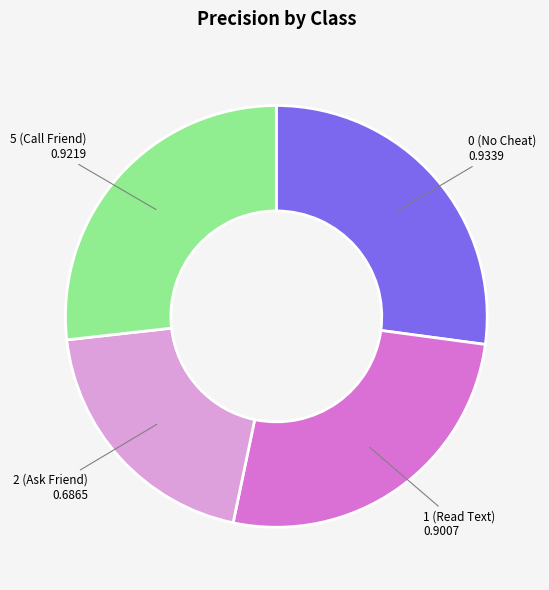

Is 1 (Read Text) the majority of the pie?

No